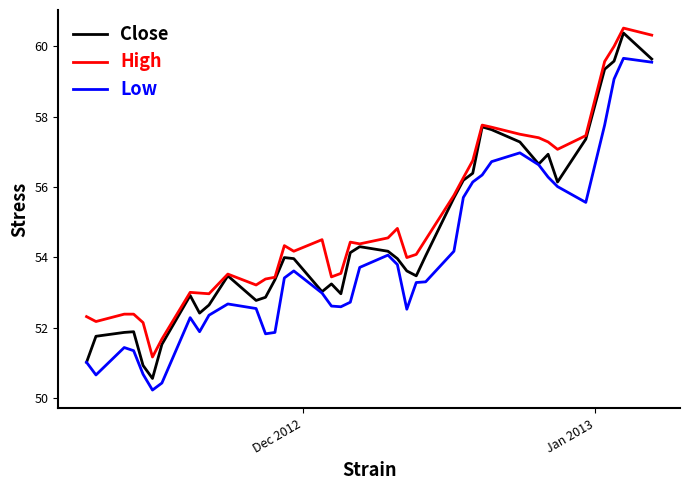

True or false: Low and High intersect in this chart.

False